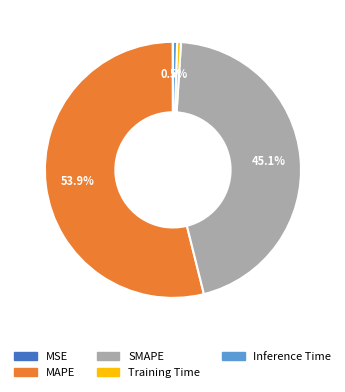

What percentage is NOT represented by SMAPE?

54.9%